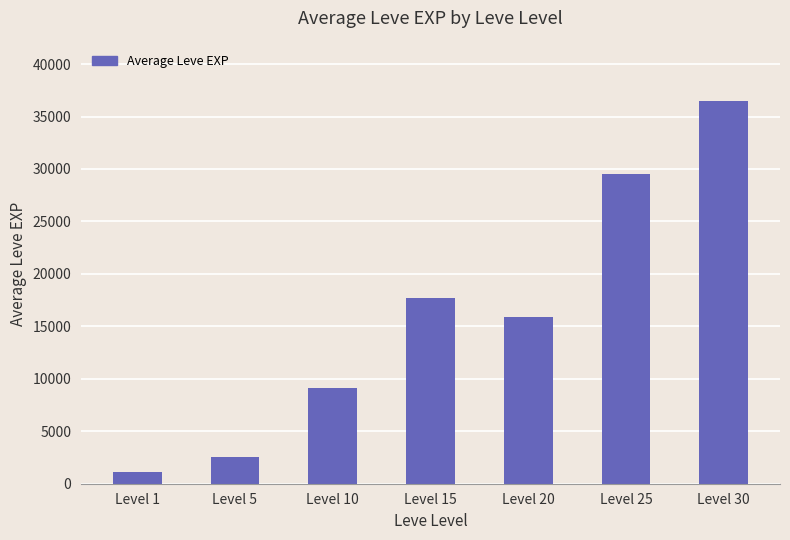

Rank the categories by value from highest to lowest.

Level 30, Level 25, Level 15, Level 20, Level 10, Level 5, Level 1